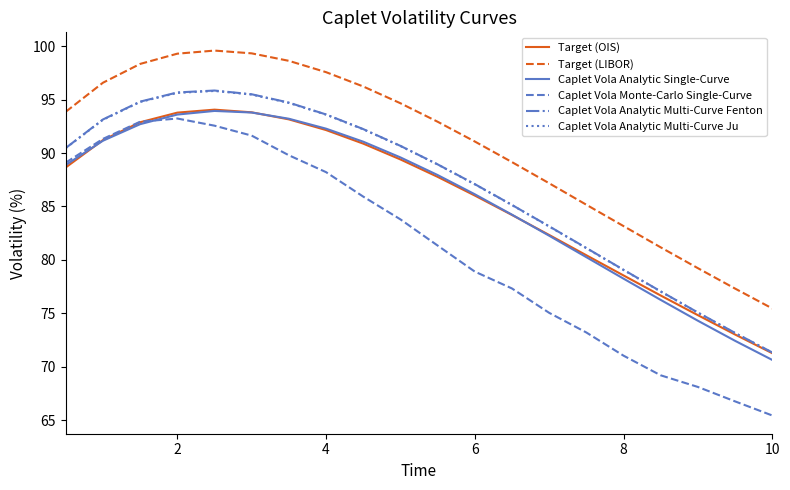

Which series has the largest total across all categories?

Target (LIBOR)